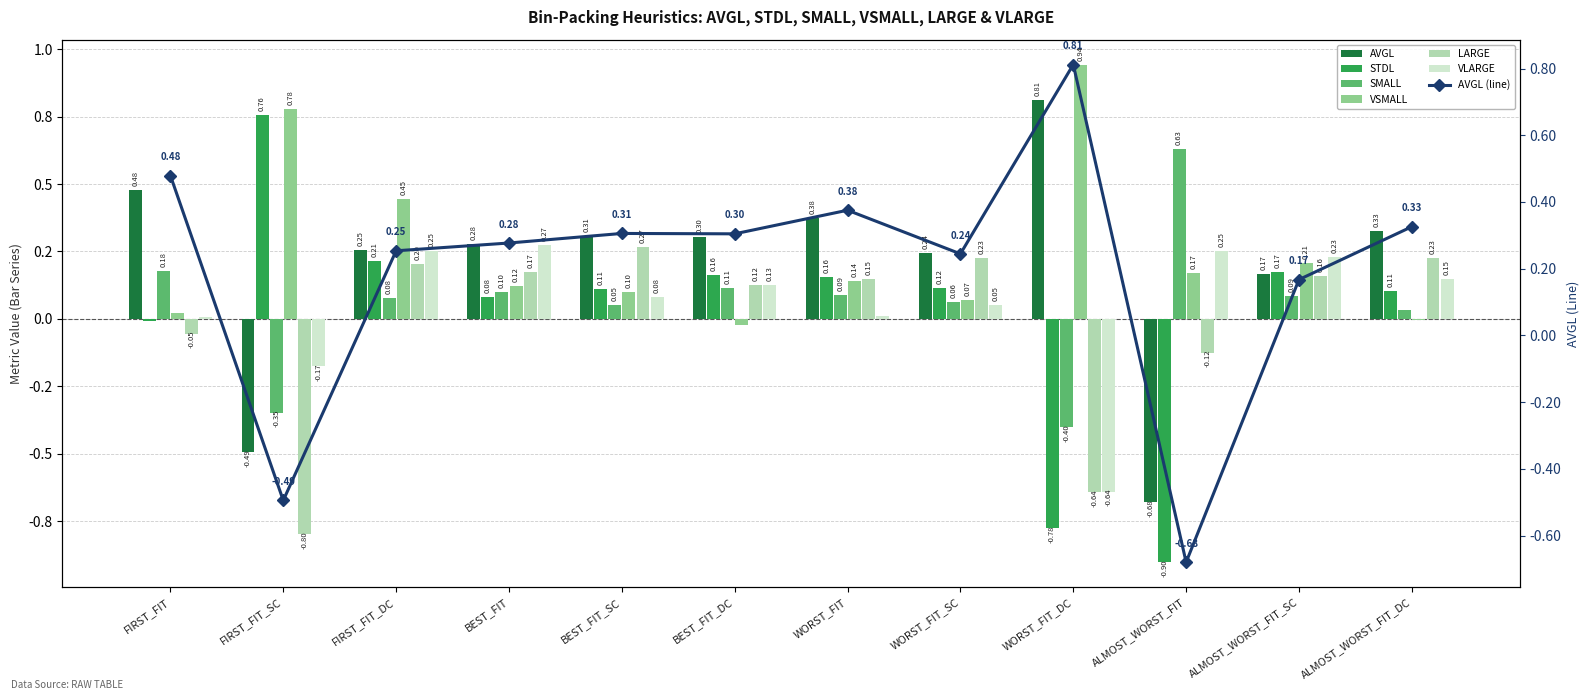

What are all the series names shown in the legend?

AVGL, STDL, SMALL, VSMALL, LARGE, VLARGE